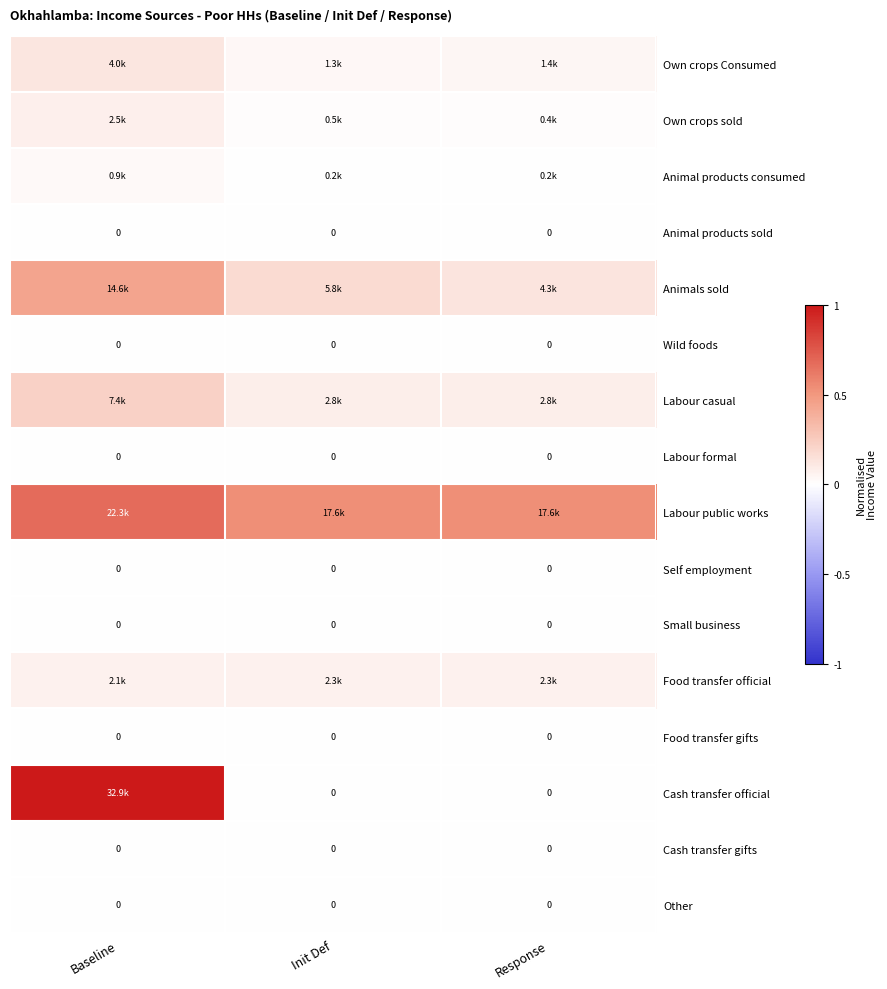

Rank the categories by Small business value from lowest to highest.

Baseline, Init Def, Response